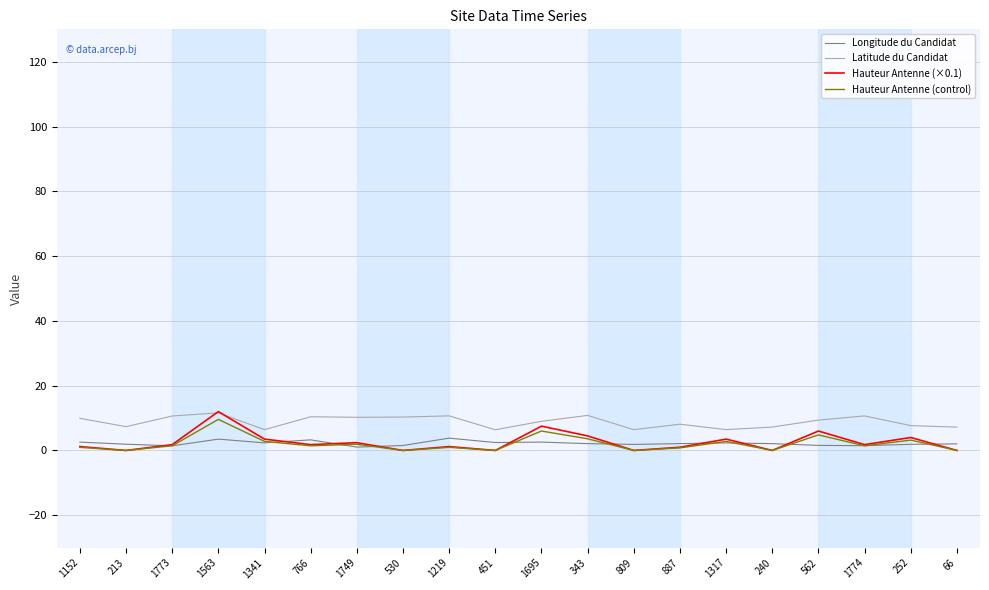

Which series has the largest range (max minus min)?

Hauteur Antenne (×0.1)